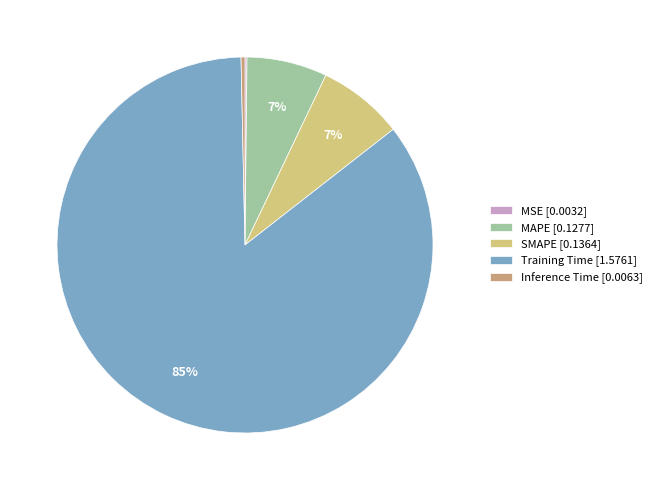

To the nearest percent, what is the average slice percentage?

20%